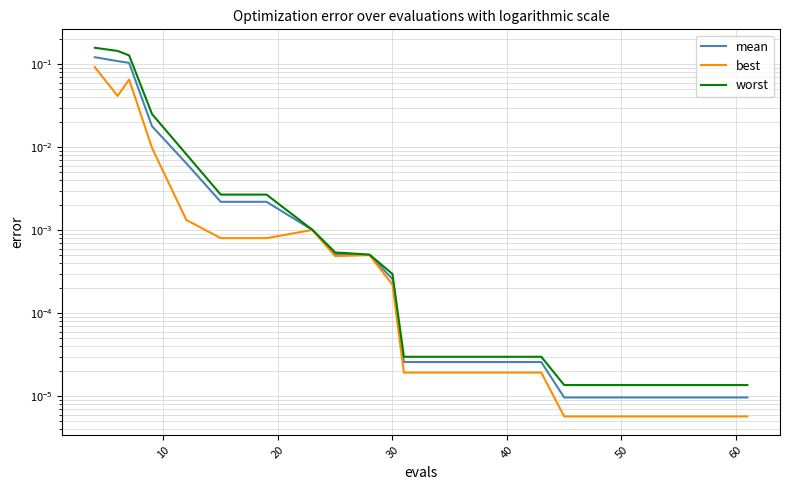

True or false: worst has a value of 0.0 at 40.

False